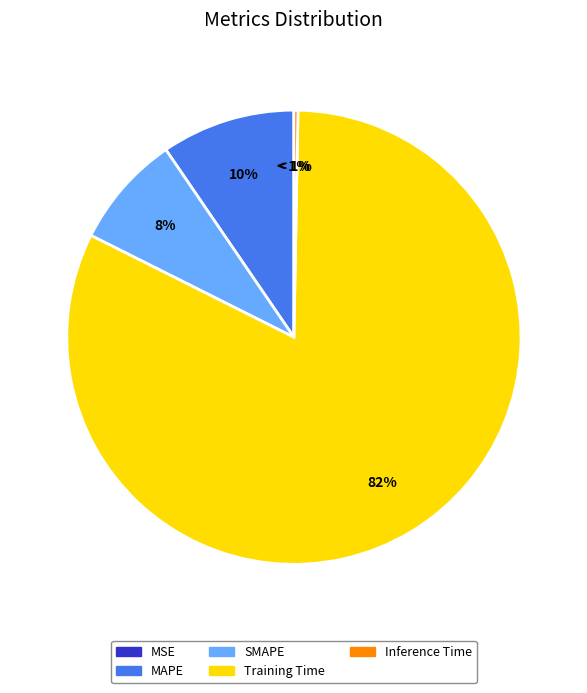

What portion of the pie excludes Inference Time?

99.7%